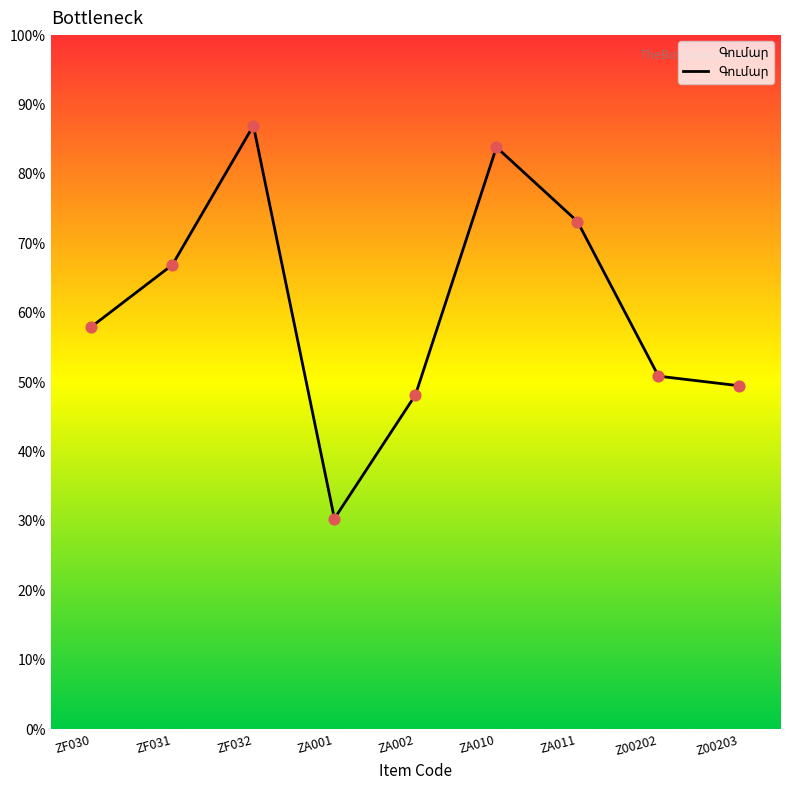

Which has a higher value, ZF032 or ZA011?

ZF032